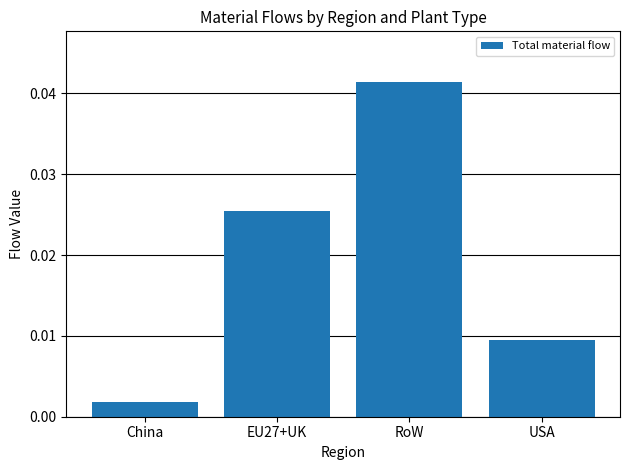

How many series are shown in this chart?

1